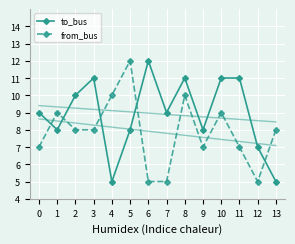

Which category has the highest value across all series?

6